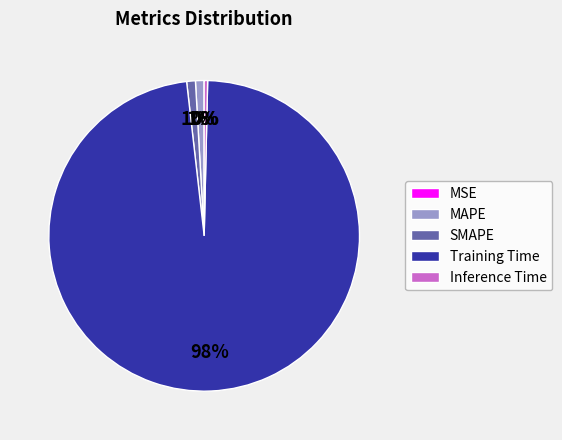

To the nearest percent, what is the average slice percentage?

20%